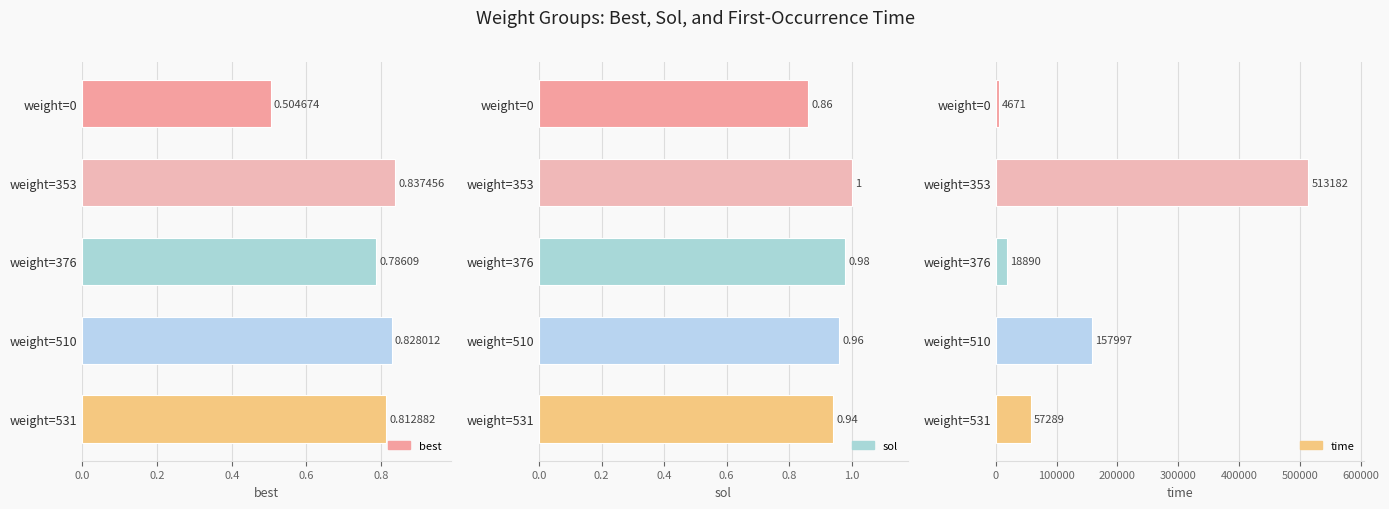

How many best values are between 0 and 1?

5